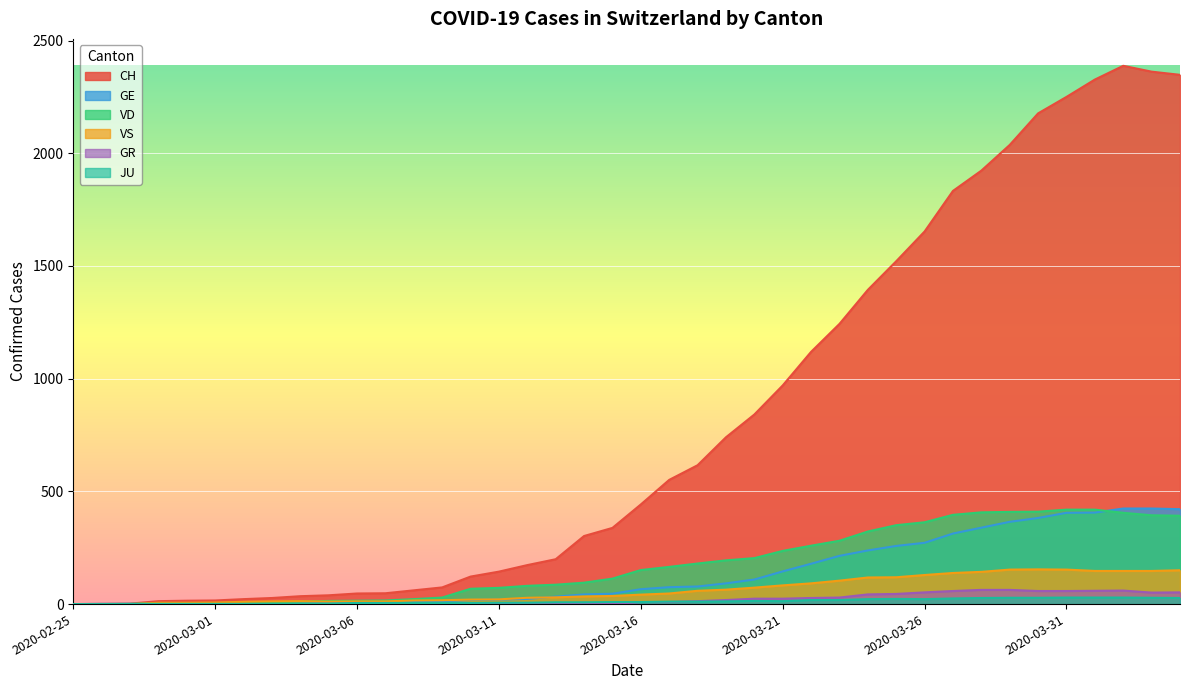

Which series has the largest total across all categories?

CH